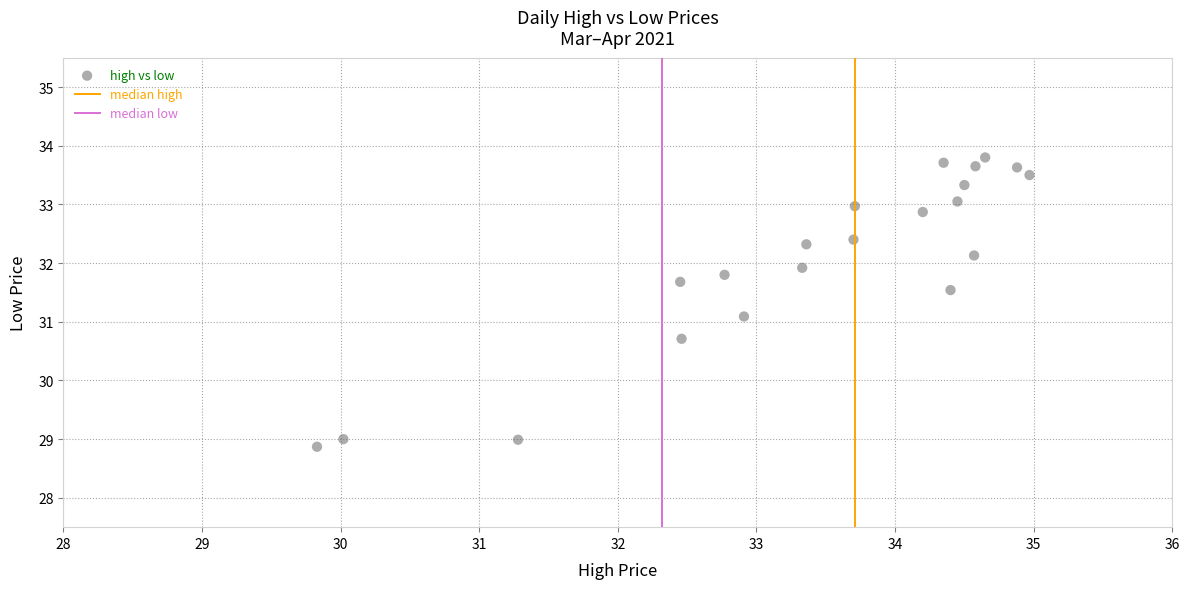

What is the range of Y values (max minus min)?

4.9